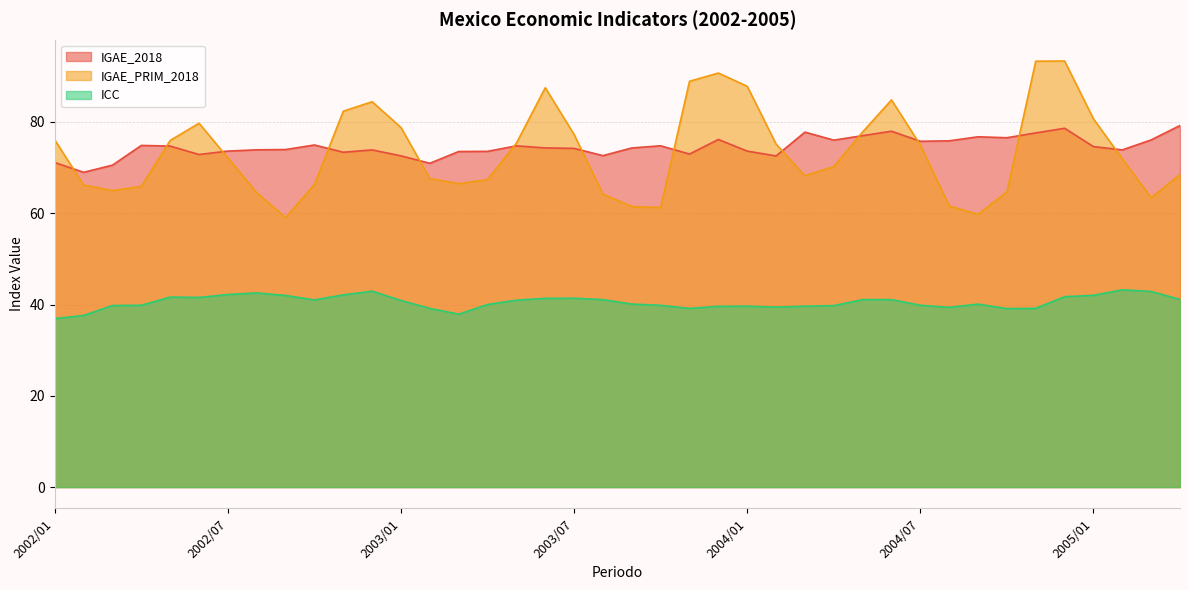

What is the spread (max minus min) of values at 2002/03?

30.8